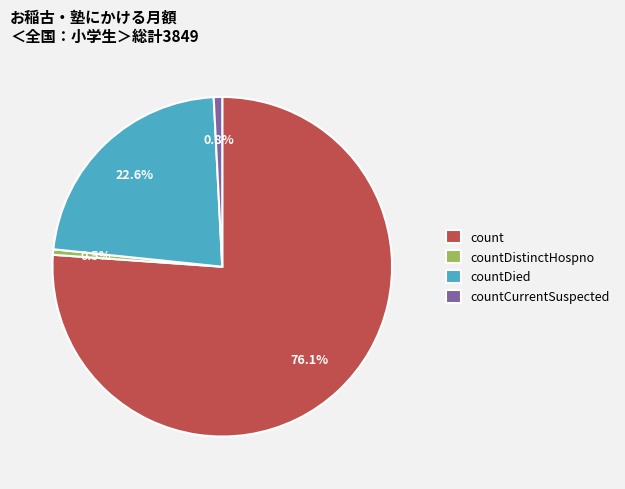

To the nearest percent, what percentage of the pie is countCurrentSuspected?

1%